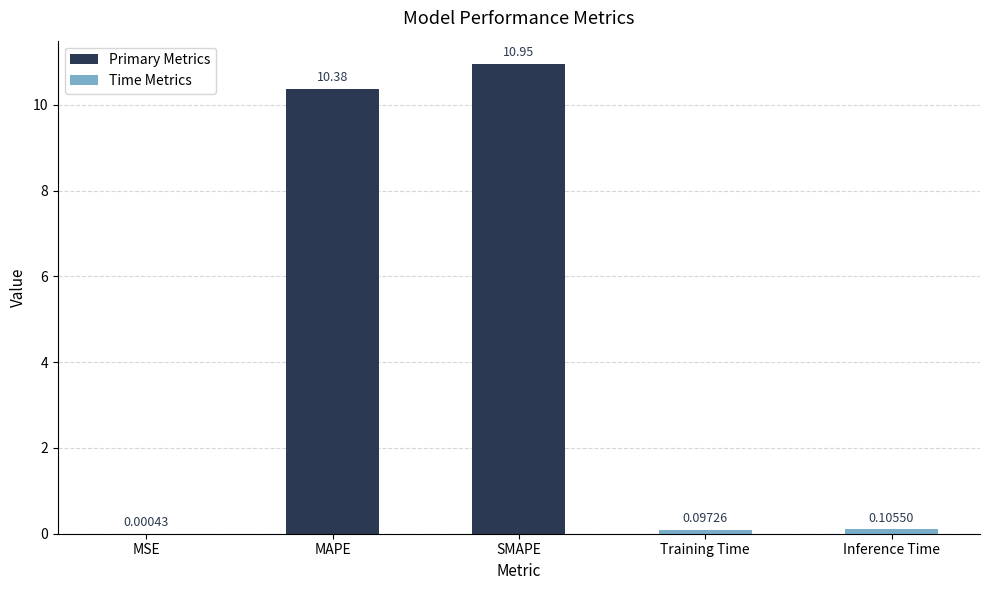

Are the bars grouped side by side (vs. stacked)?

No